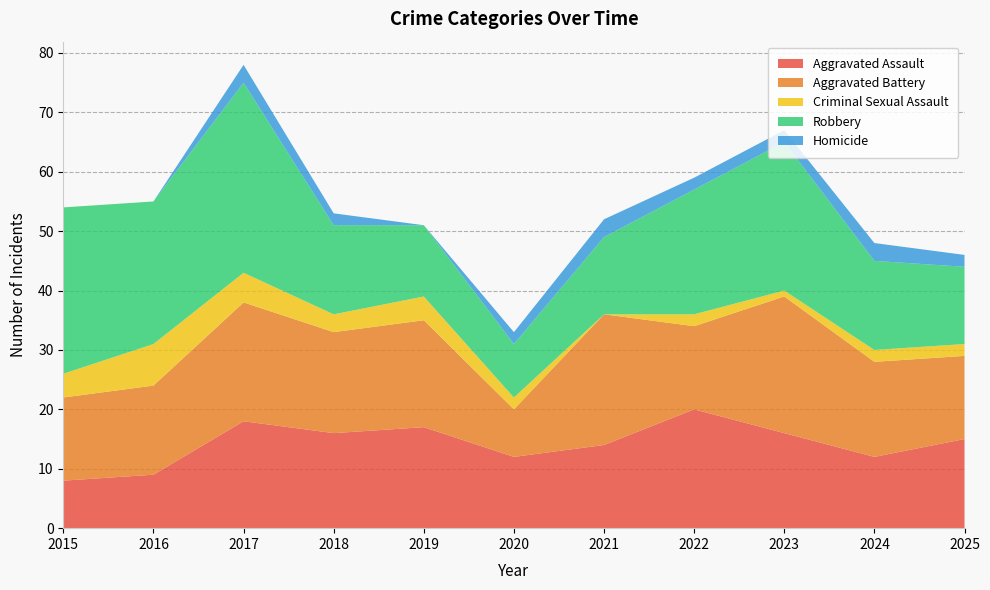

Reading left to right, list all the values displayed in this chart.

Aggravated Assault: 8	9	18	16	17	12	14	20	16	12	15
Aggravated Battery: 14	15	20	17	18	8	22	14	23	16	14
Criminal Sexual Assault: 4	7	5	3	4	2	0	2	1	2	2
Robbery: 28	24	32	15	12	9	13	21	25	15	13
Homicide: 0	0	3	2	0	2	3	2	2	3	2